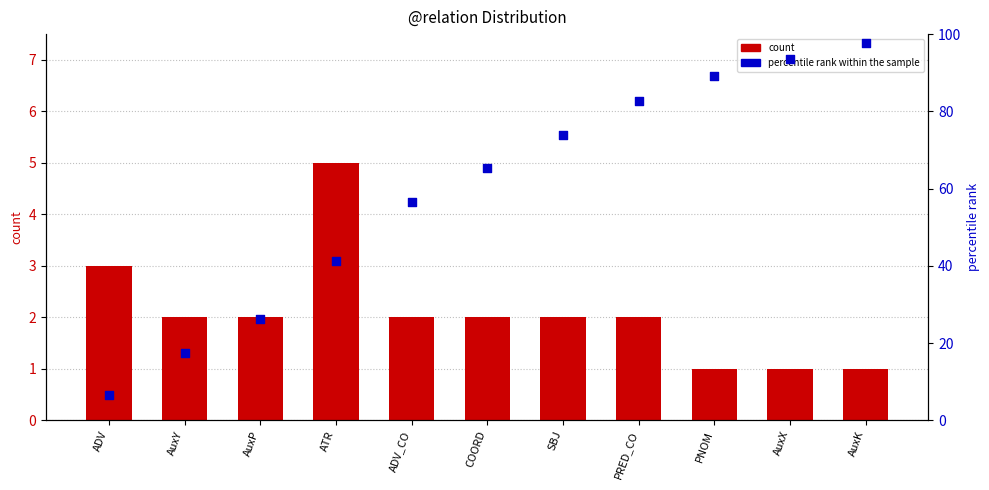

What are all the series names shown in the legend?

count, percentile rank within the sample